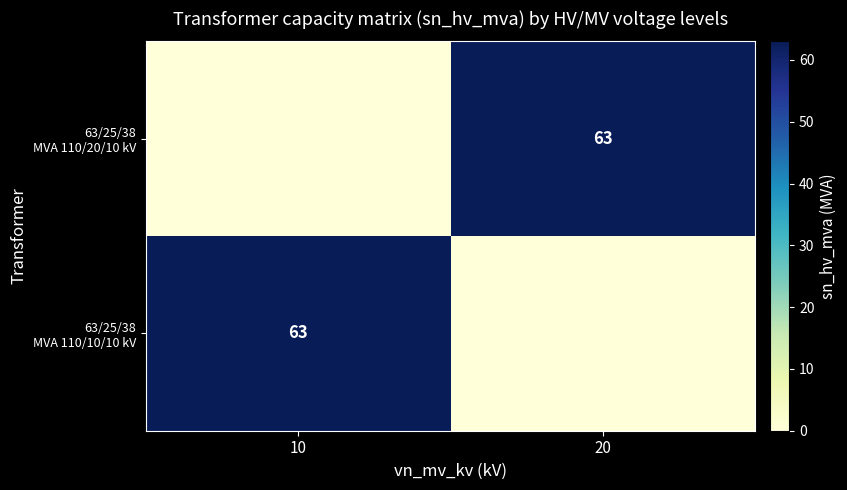

What is the sum of all 63/25/38 MVA 110/20/10 kV values?

63